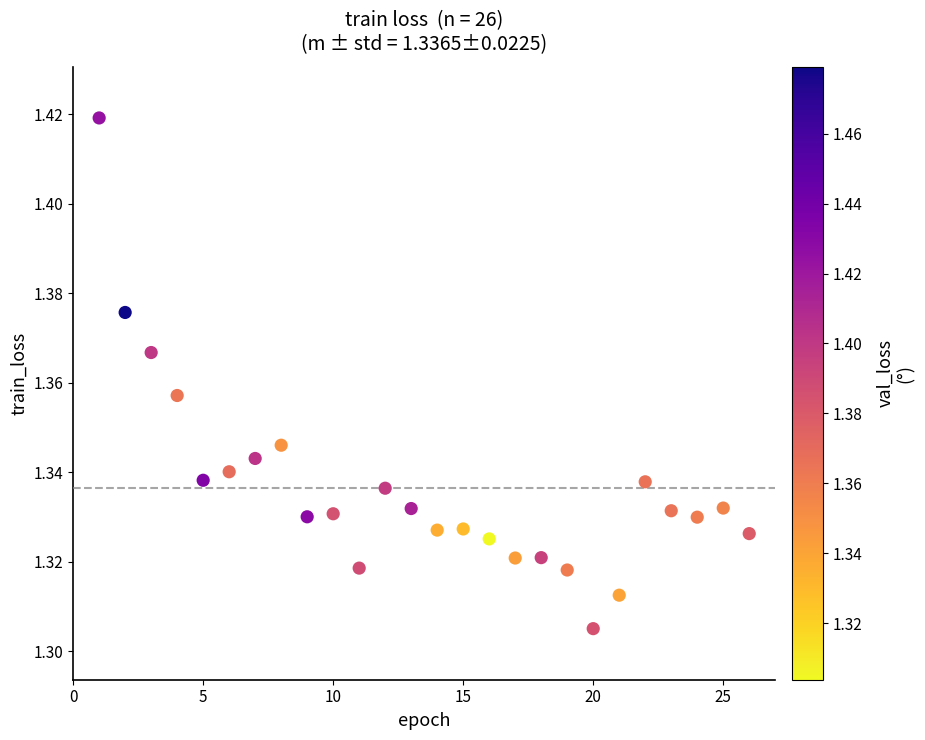

Count the number of points in this scatter plot.

26